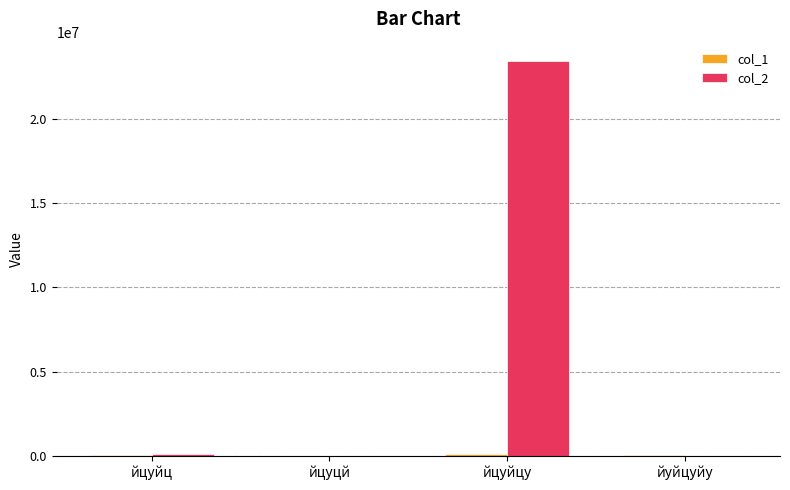

What is the maximum value shown in the chart?

23423423